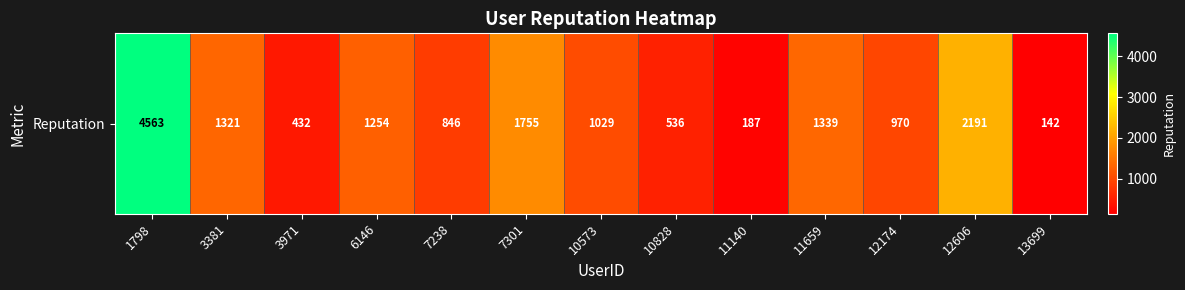

True or false: the data shows 3757 at 12606.

False